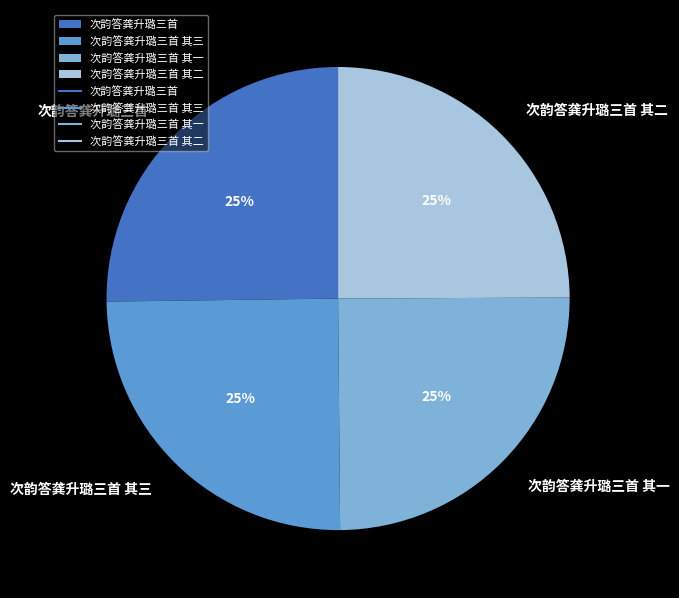

How many slices are in this pie chart?

4